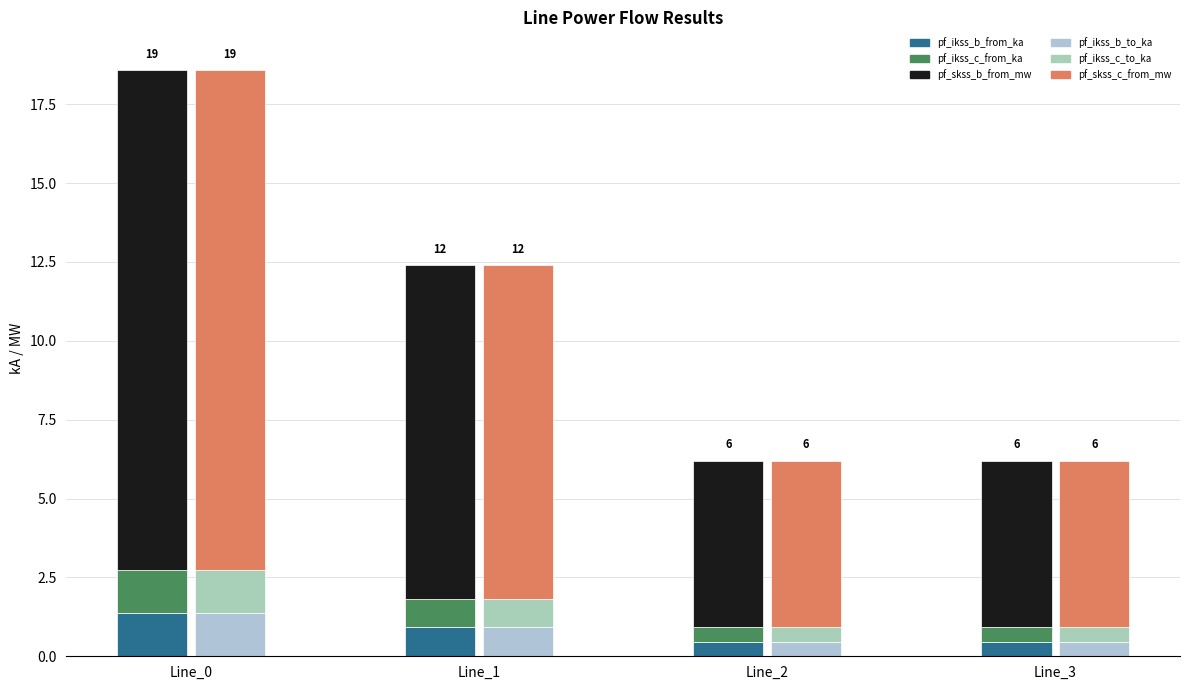

At which category is the sum across all series the highest?

Line_0